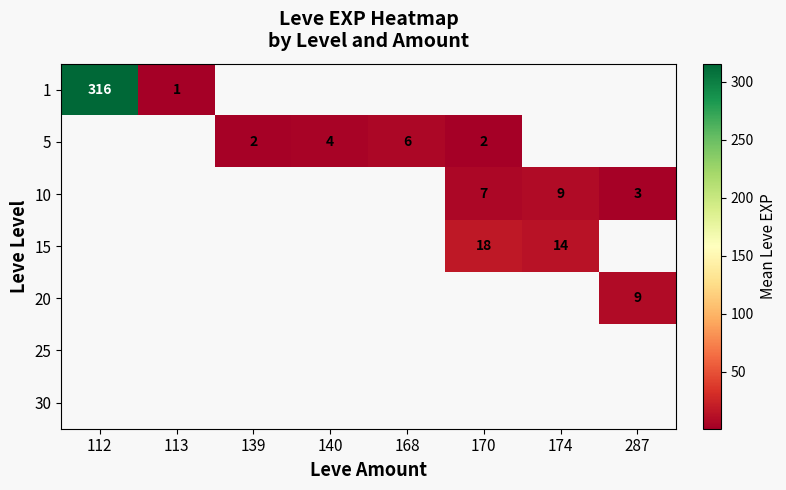

True or false: 5 has a value of 3.3 at 170.

False